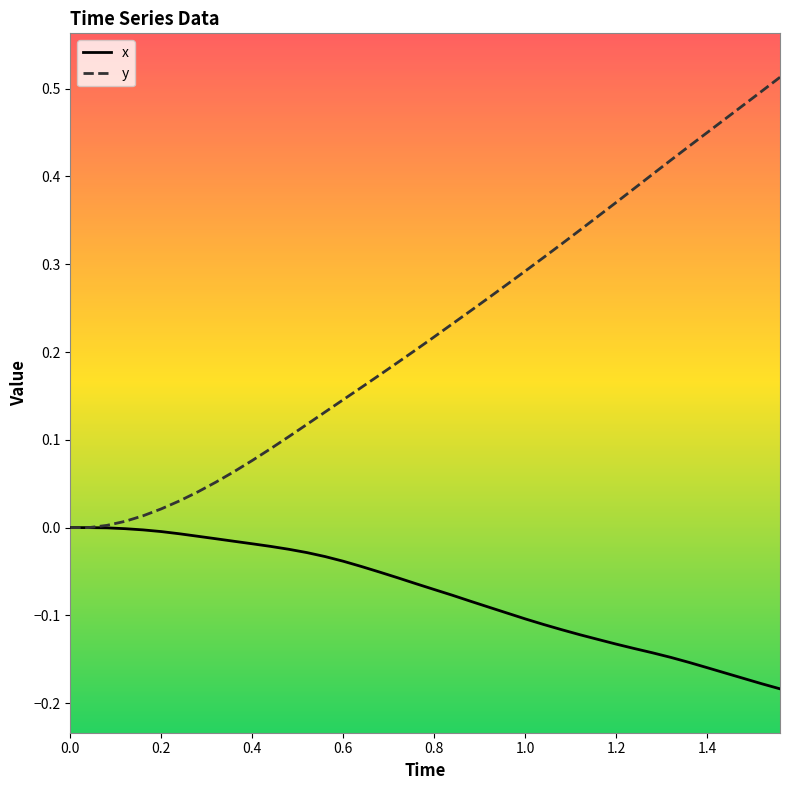

Which series has the widest spread of values?

y